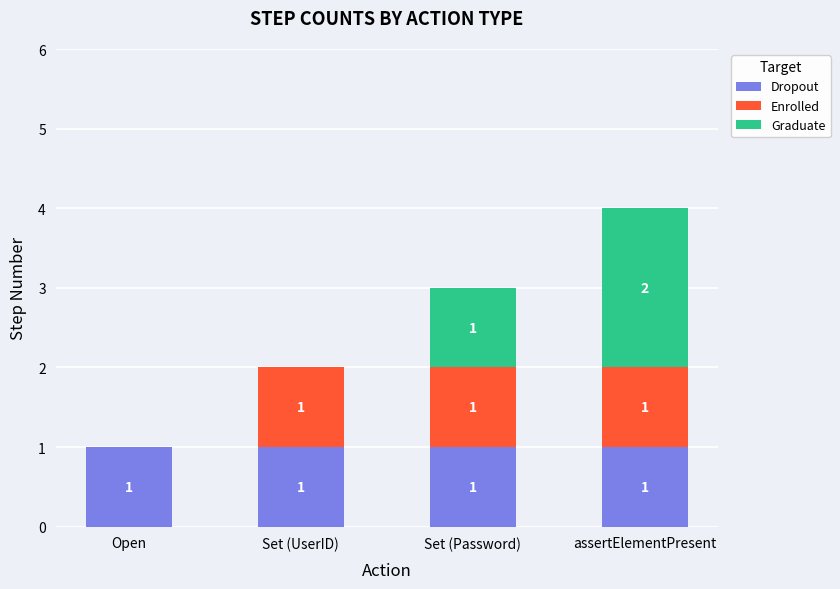

True or false: Dropout has a value of 1 at Set (Password).

True